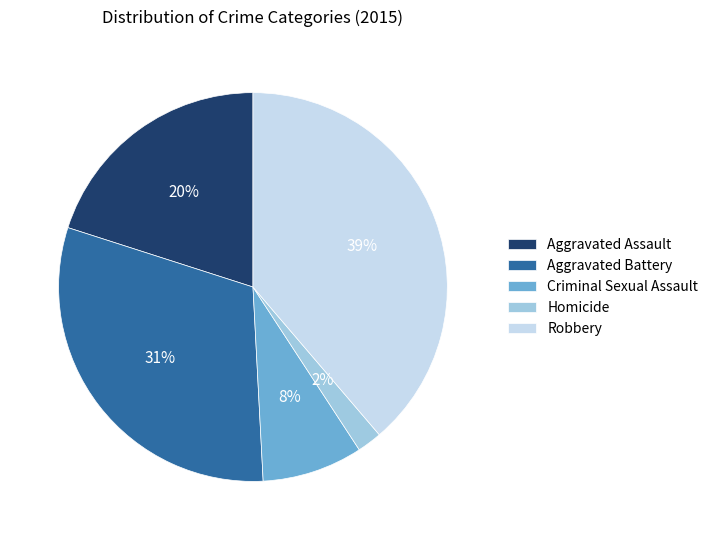

How many slices are in this pie chart?

5